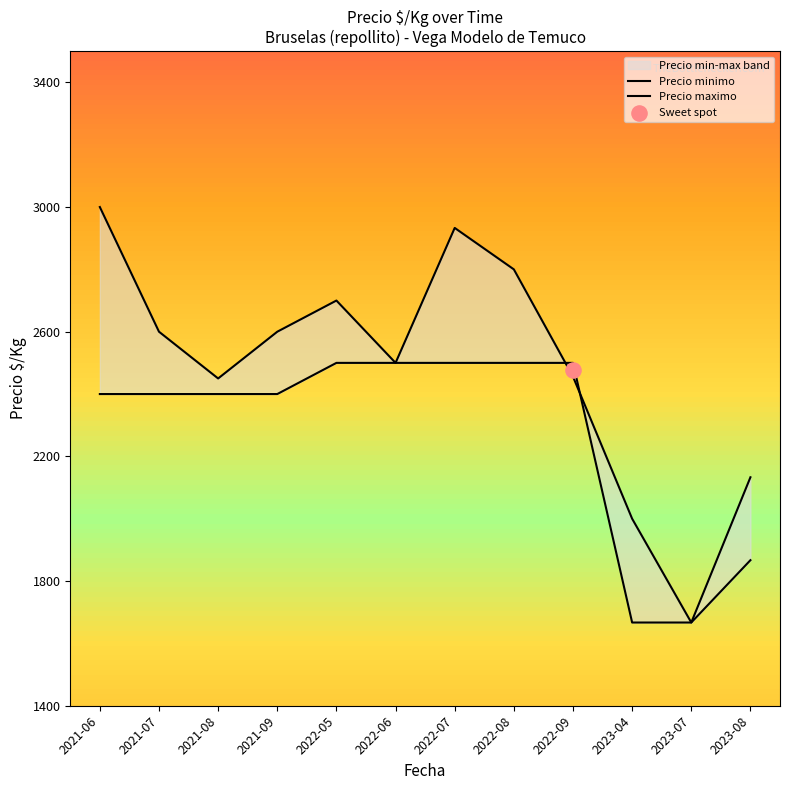

At which category is the sum across all series the highest?

2022-07